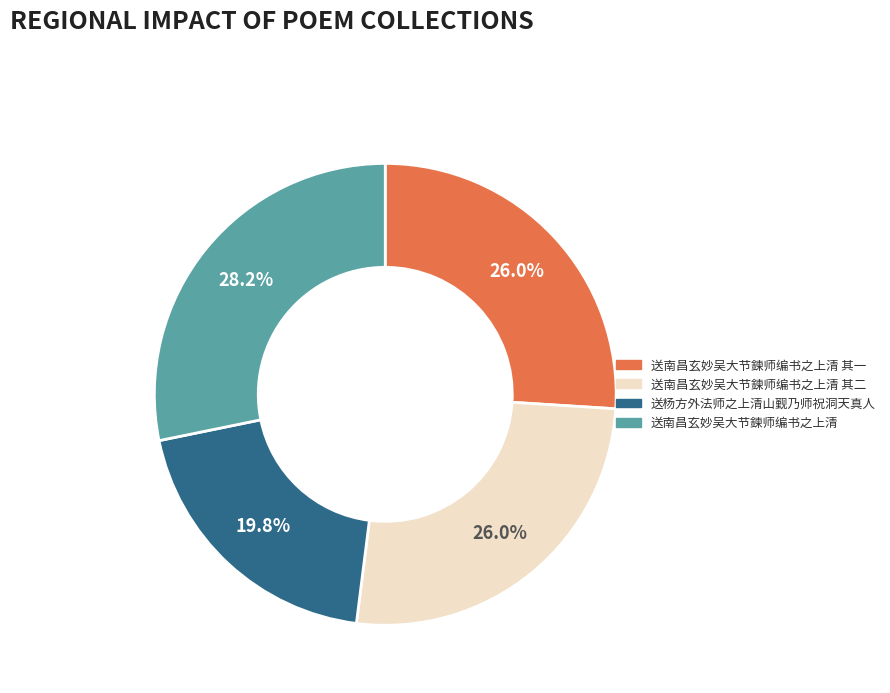

Is 送南昌玄妙吴大节鍊师编书之上清 the majority of the pie?

No